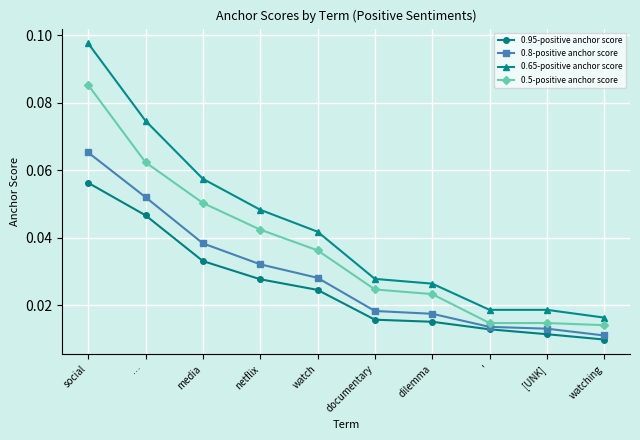

What is the label of the 1st point from the left?

social